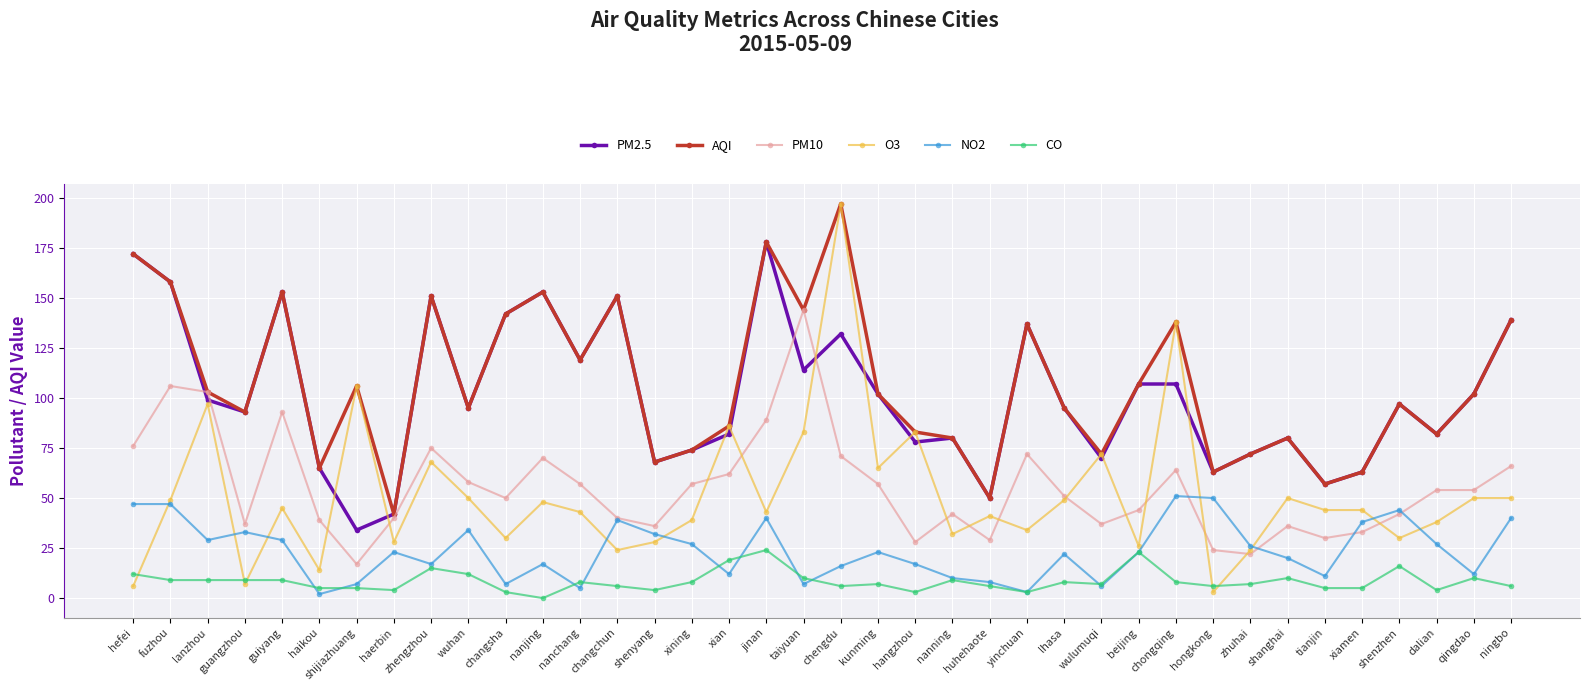

How many categories are shown in the chart?

38